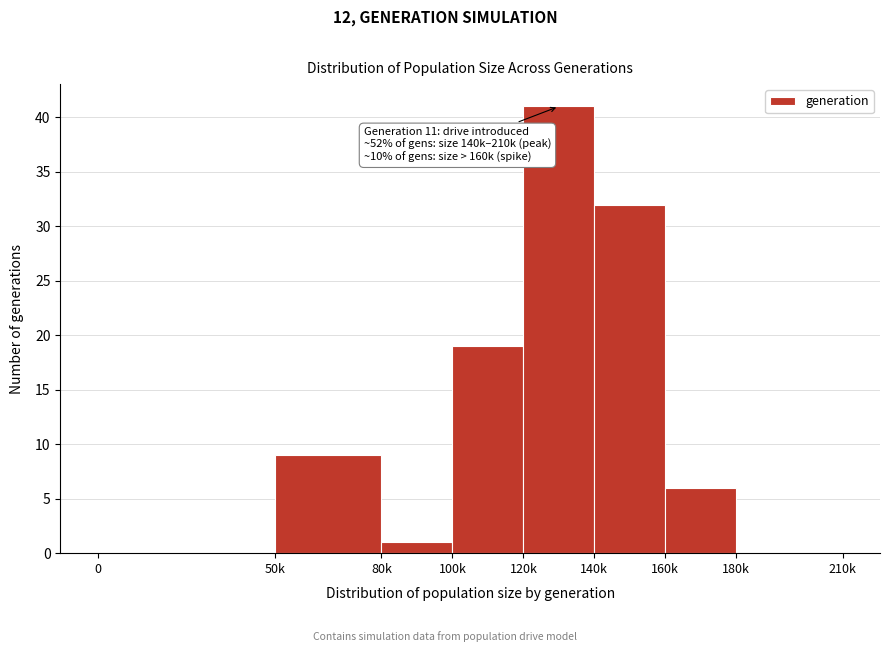

Reading left to right, what are all the values shown in this chart?

0=0	50k=9	80k=1	100k=19	120k=41	140k=32	160k=6	180k=0